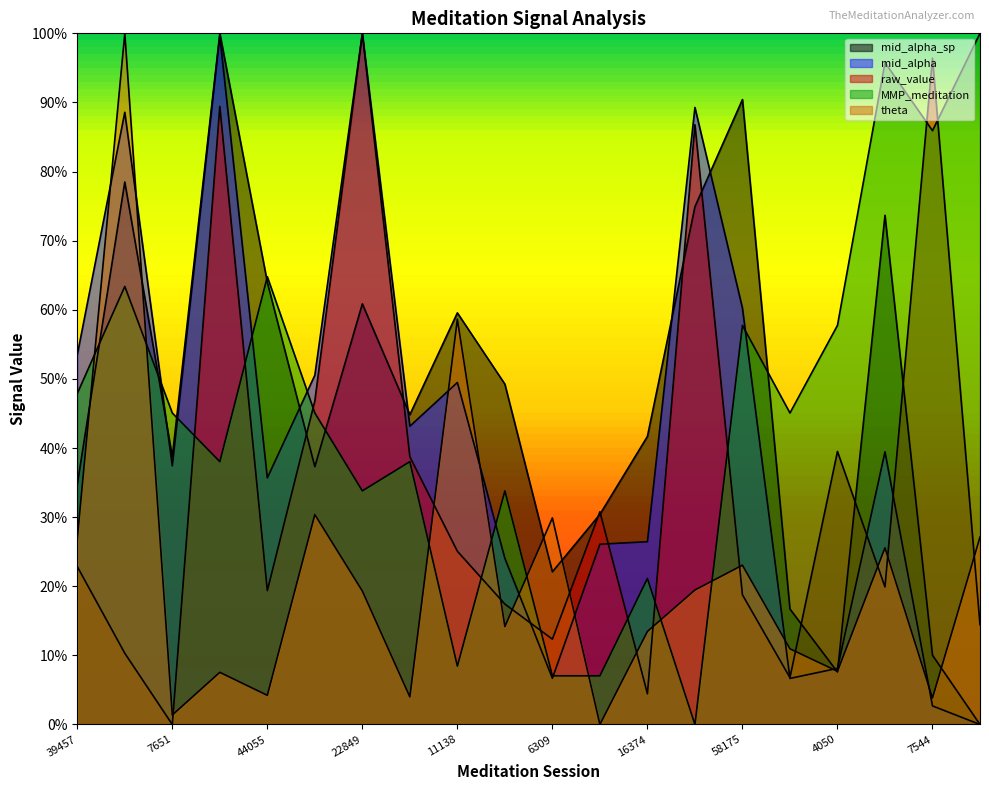

Is the value of mid_alpha_sp at 22849 greater than the value of theta at 9015?

No